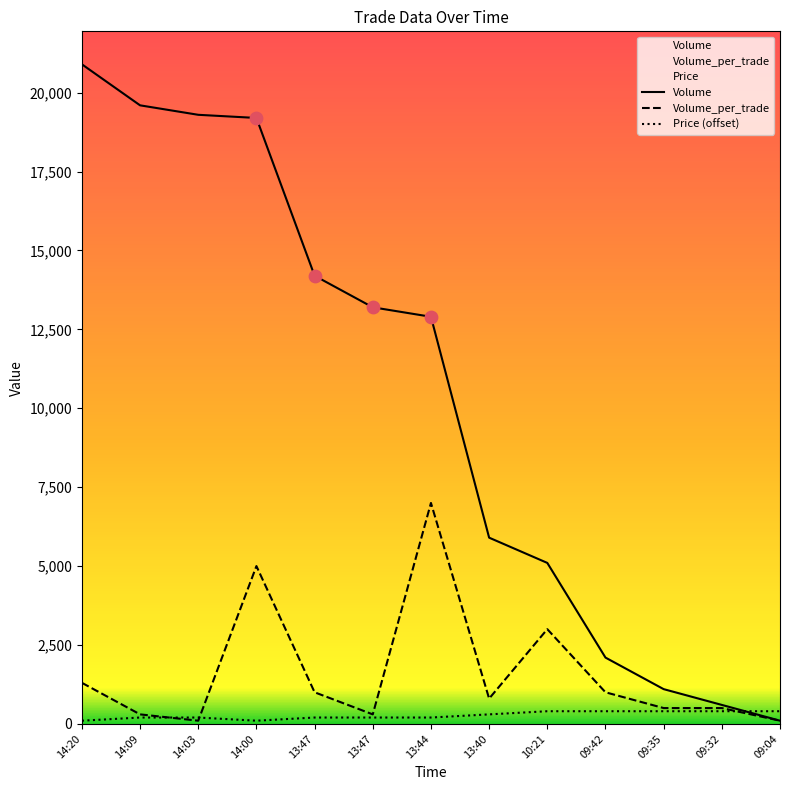

At how many categories does at least one series exceed 13356?

5